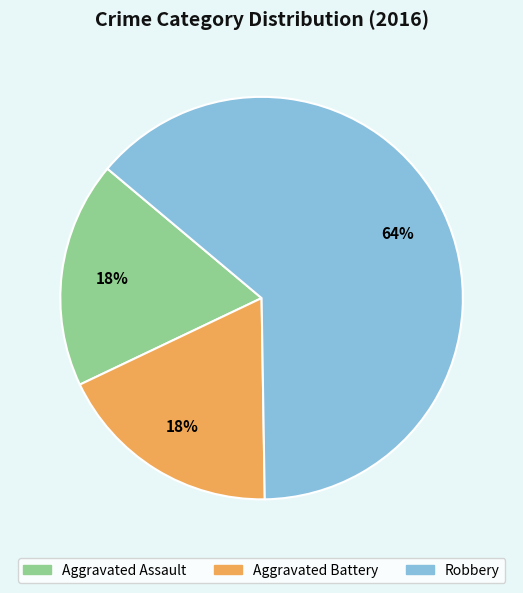

Combined, do Robbery and Aggravated Battery account for over 50%?

Yes